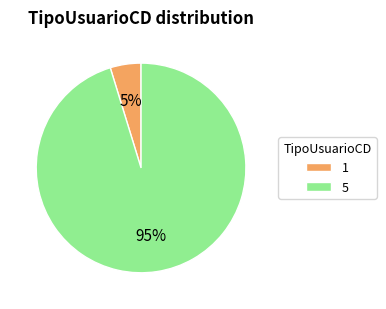

Does any single category account for the majority?

Yes